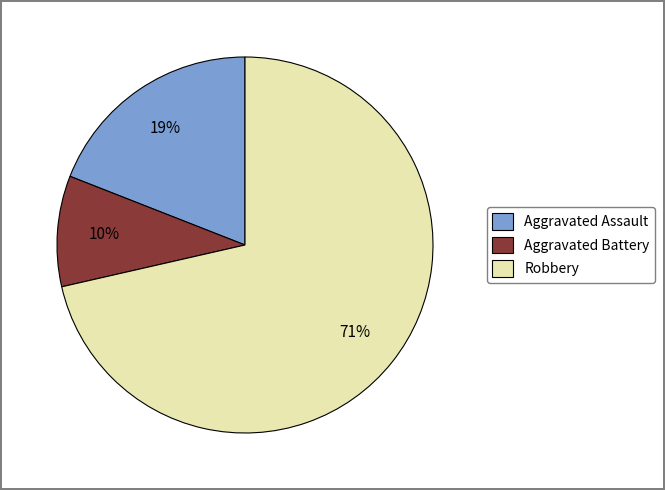

Count the number of slices in the pie.

3